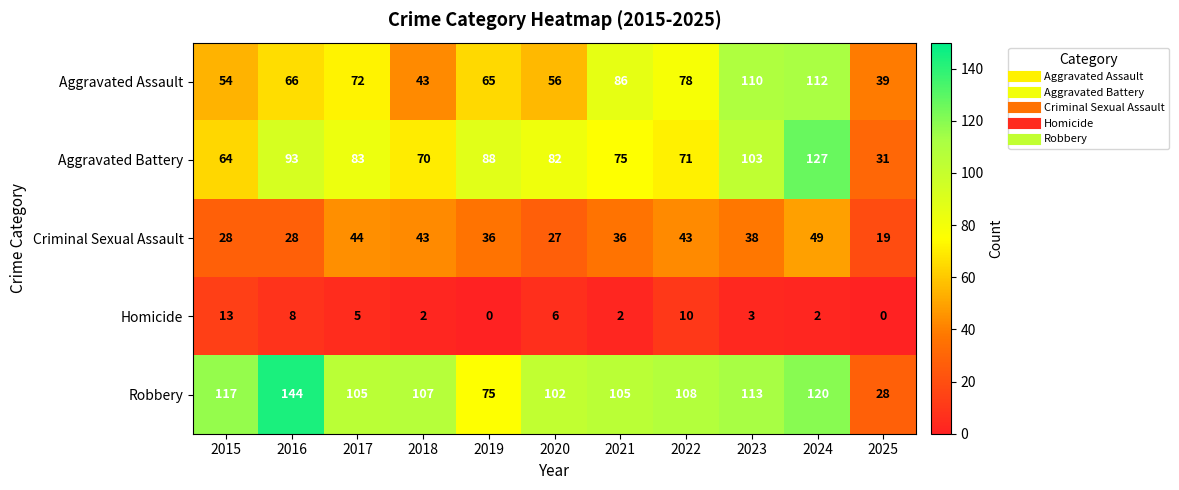

Which series has the largest range (max minus min)?

Robbery